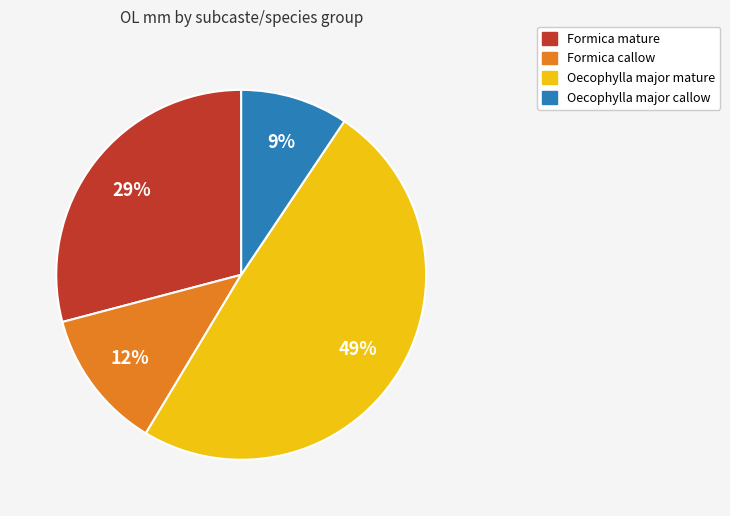

Is there any slice that represents more than half of the pie?

No